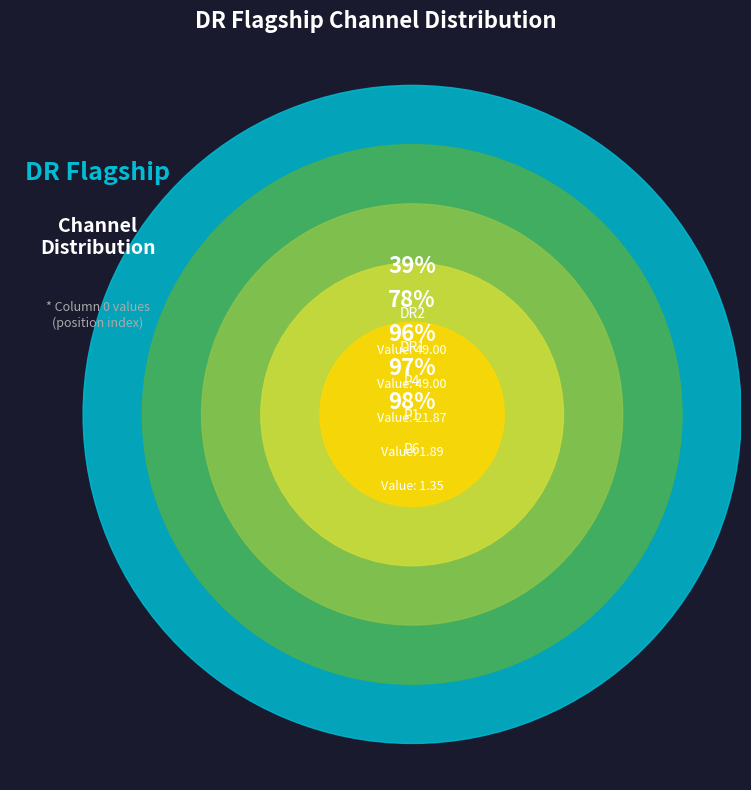

To the nearest percent, what is the combined percentage of P1 and P8?

2%